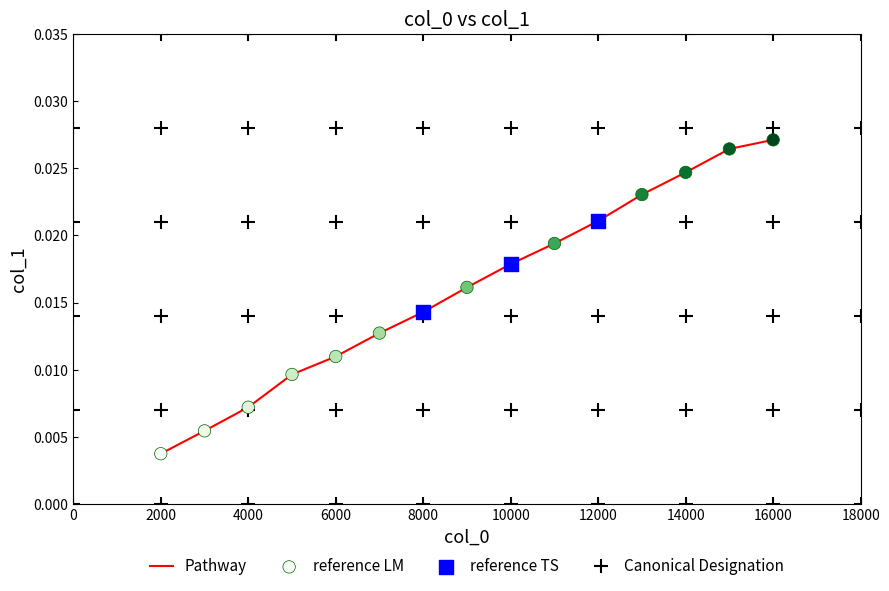

How many lines are shown in the chart?

1